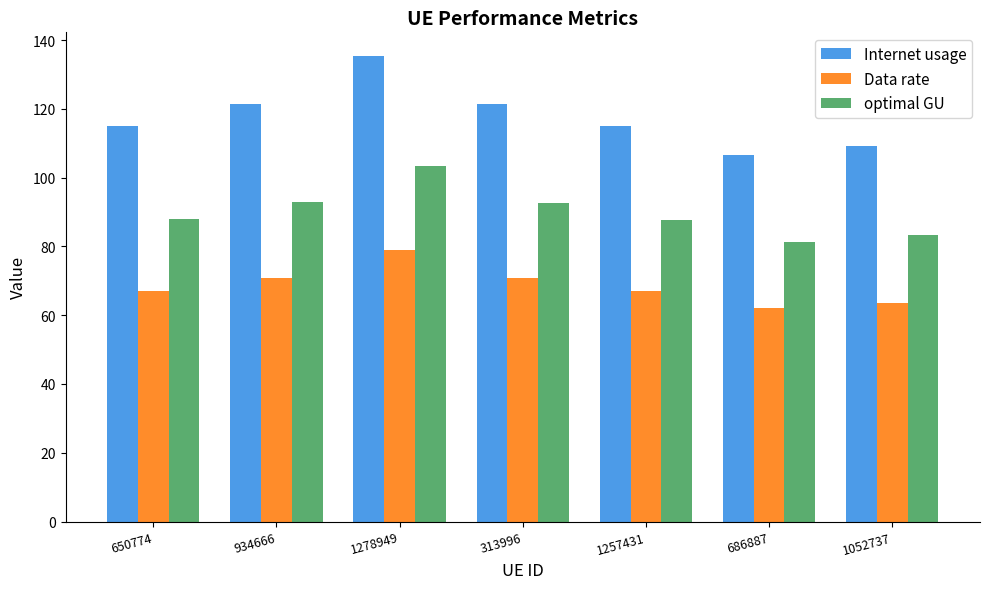

How many distinct data groups are displayed?

3